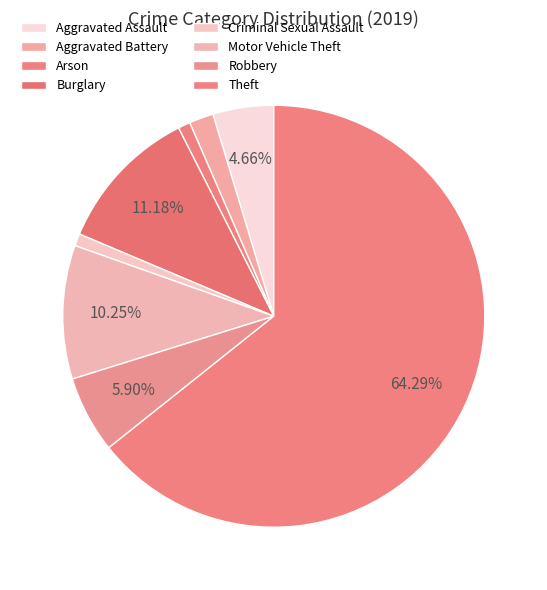

How many segments does this pie chart have?

8